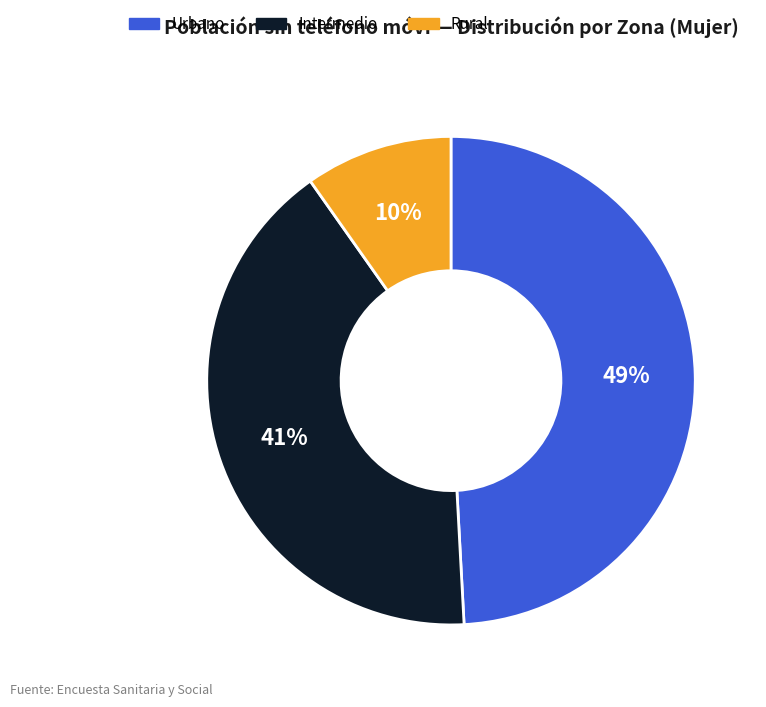

Which slice is the smallest?

Rural